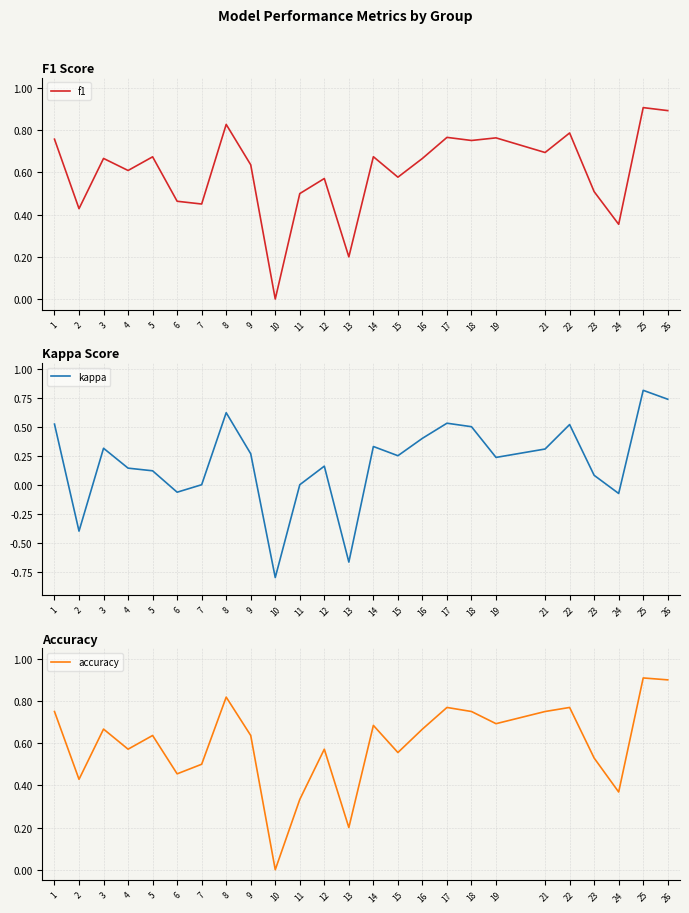

How many lines are shown in the chart?

3